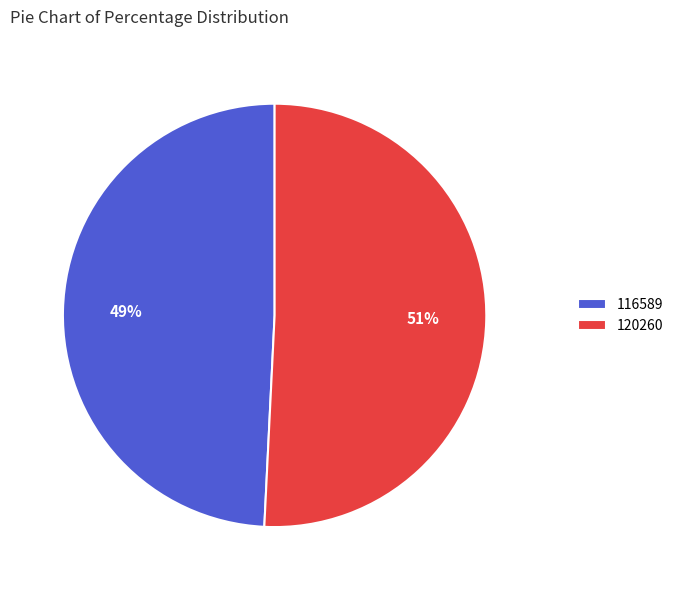

Does 116589 represent more than half of the total?

No